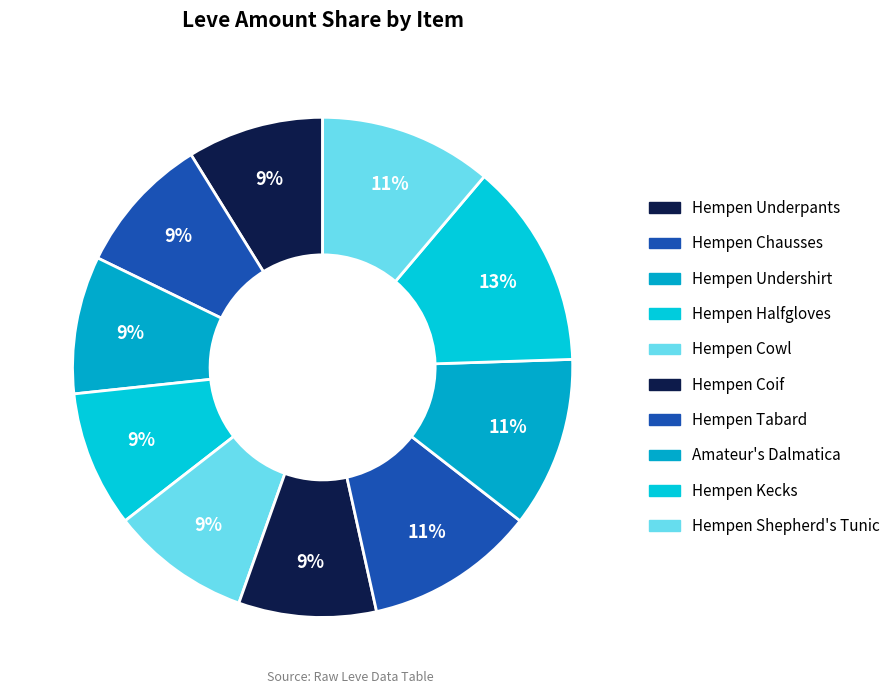

What is the change in value from Hempen Underpants to Hempen Kecks?

+57